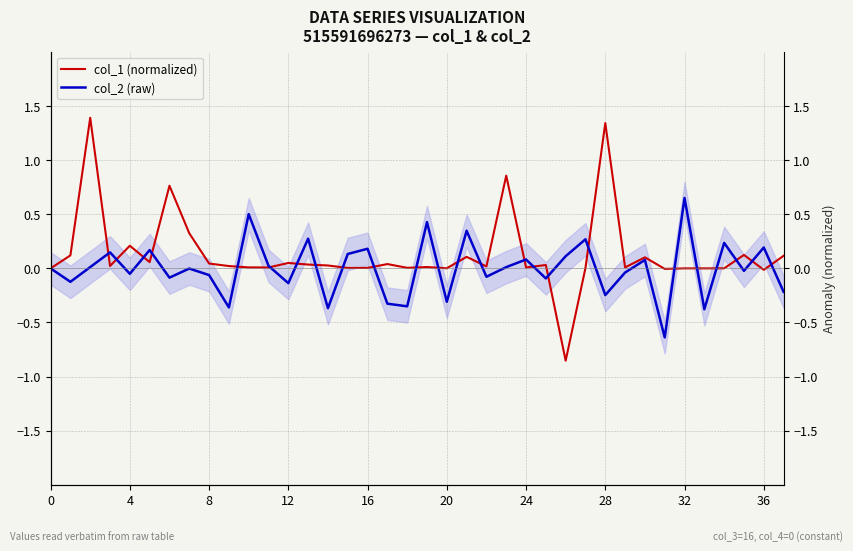

What is the difference between the second highest and minimum values in the col_2 (raw) series?

1.1